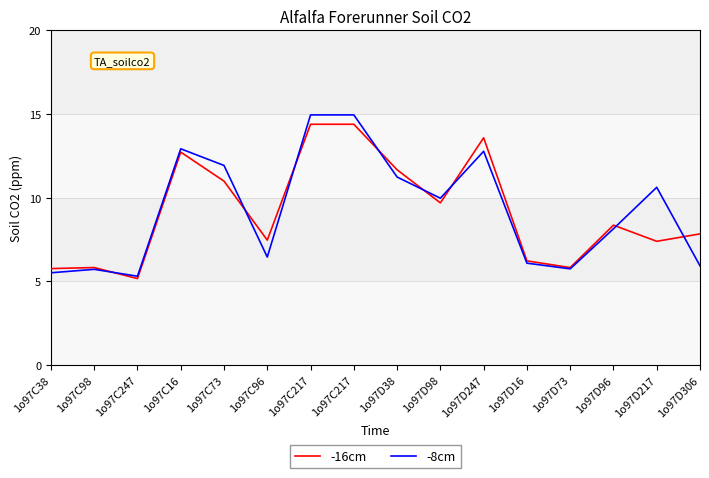

What value does the -16cm series have at 1o97C217?

14.4